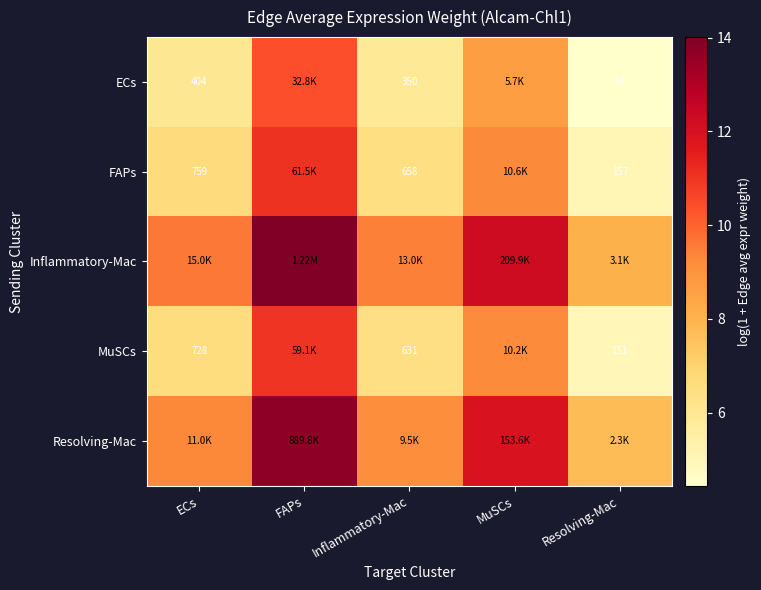

How many data points in ECs are less than 6?

2